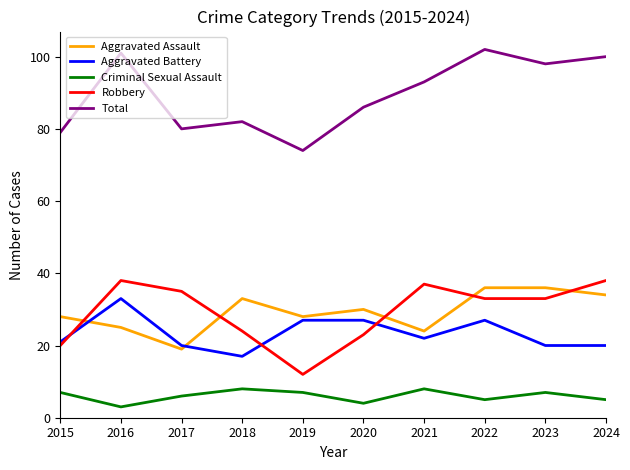

Count the Criminal Sexual Assault values in the range 5 to 7.

6